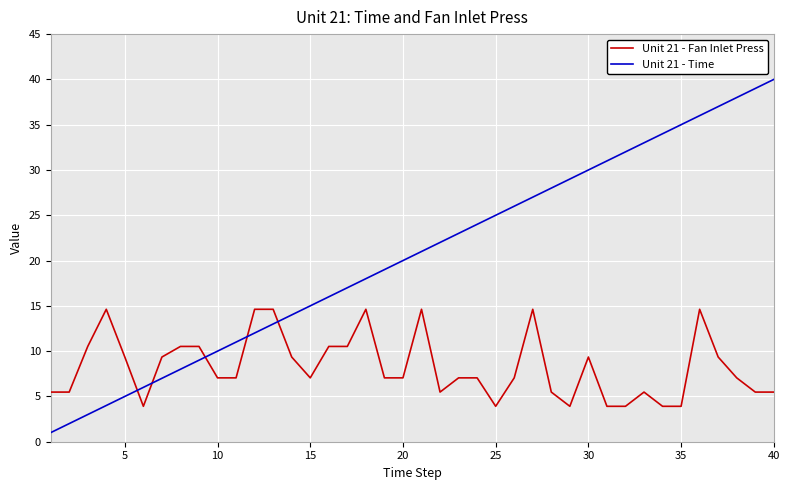

True or false: Unit 21 - Time has more than 1 points higher than both neighbors.

False